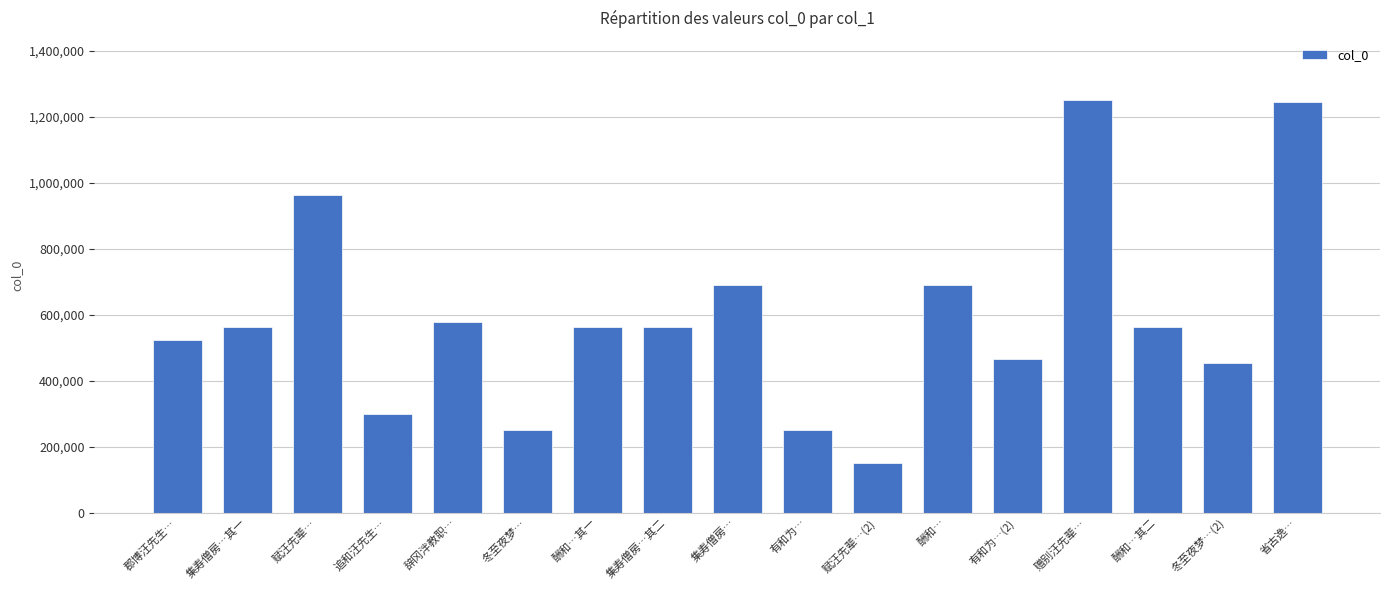

What value does the data have at 冬至夜梦…, to the nearest 10?

251600